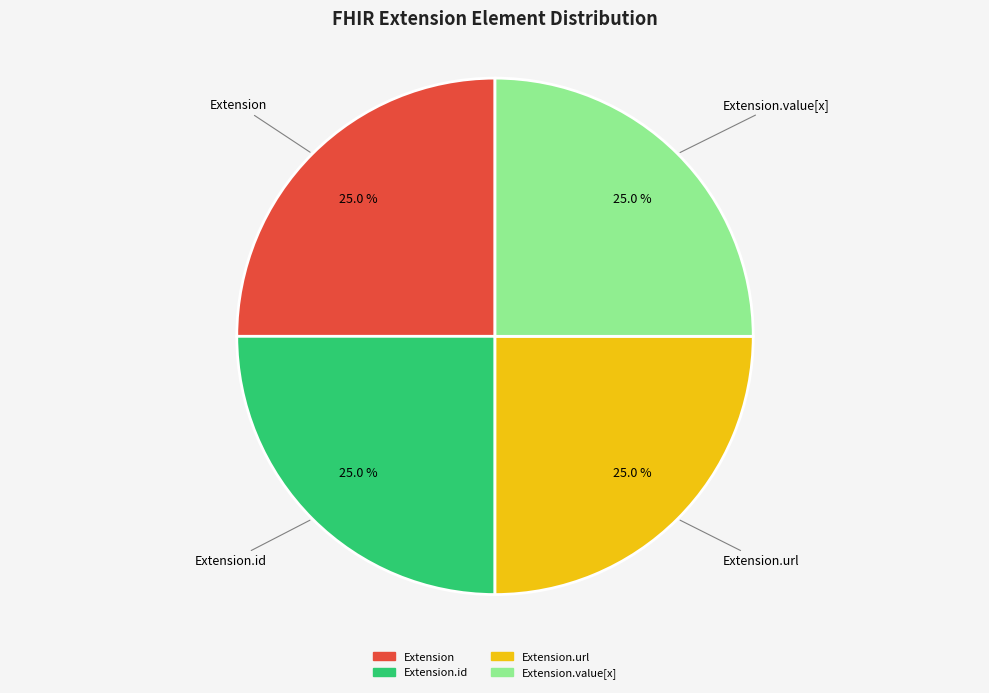

Count the number of slices in the pie.

4